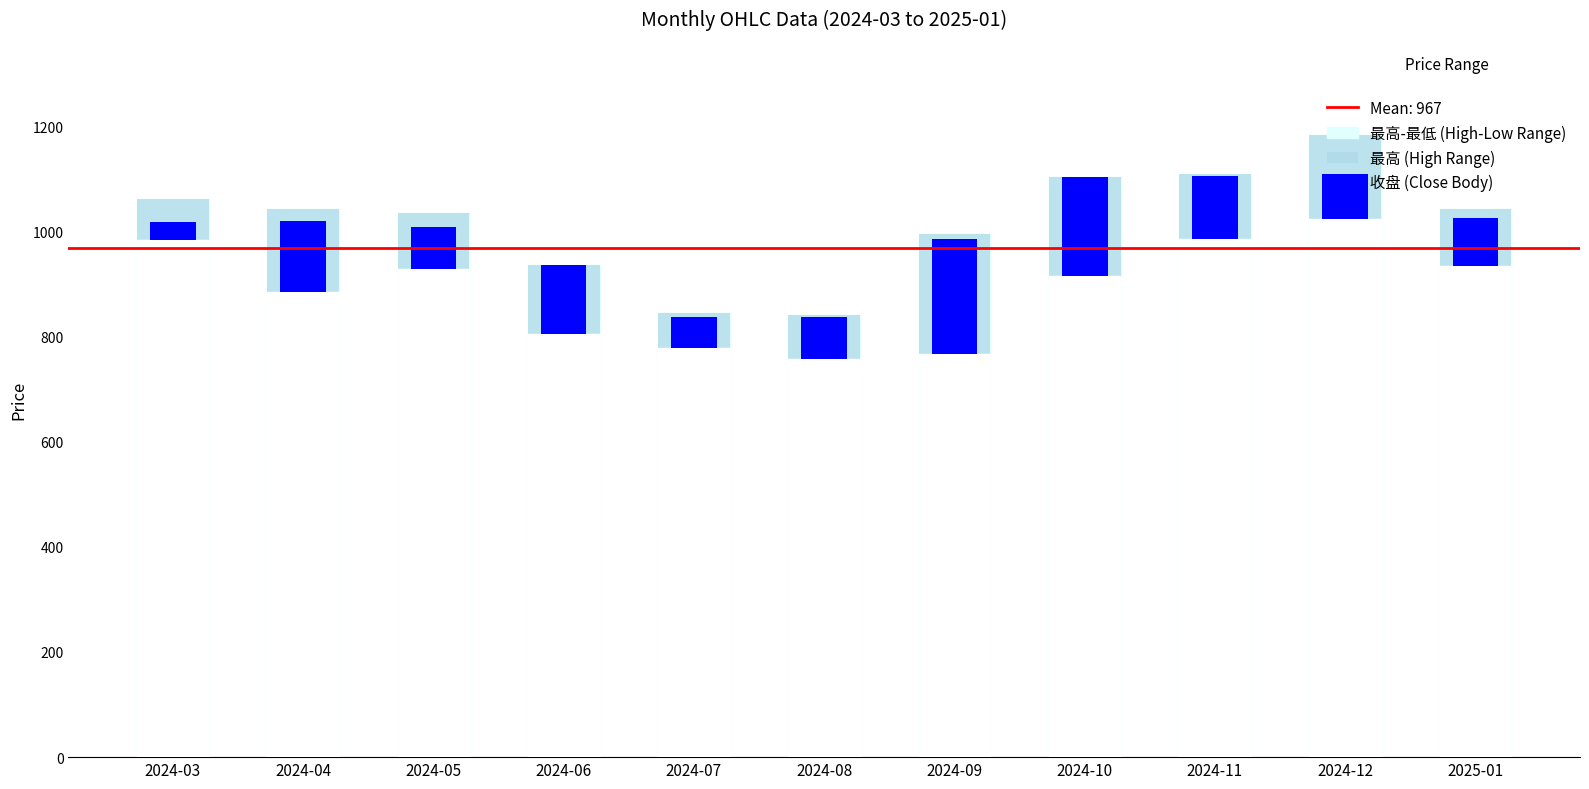

What is the total value across all series at 2024-11?

1306.7